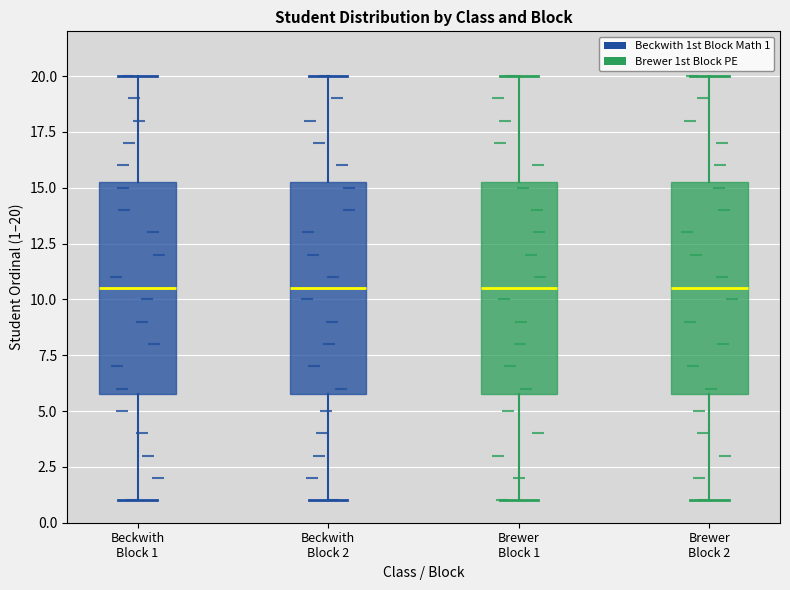

Reading left to right, transcribe this box plot: for each box, give where its median line is, the range the box spans, and where its two whiskers end, as read against the y-axis. The values are not printed on the chart, so give them approximately, as read against the axis.

Beckwith Block 1: median 10.5, box 6.0 to 15.5, whiskers 1.0 to 20.0
Beckwith Block 2: median 10.5, box 6.0 to 15.5, whiskers 1.0 to 20.0
Brewer Block 1: median 10.5, box 6.0 to 15.5, whiskers 1.0 to 20.0
Brewer Block 2: median 10.5, box 6.0 to 15.5, whiskers 1.0 to 20.0